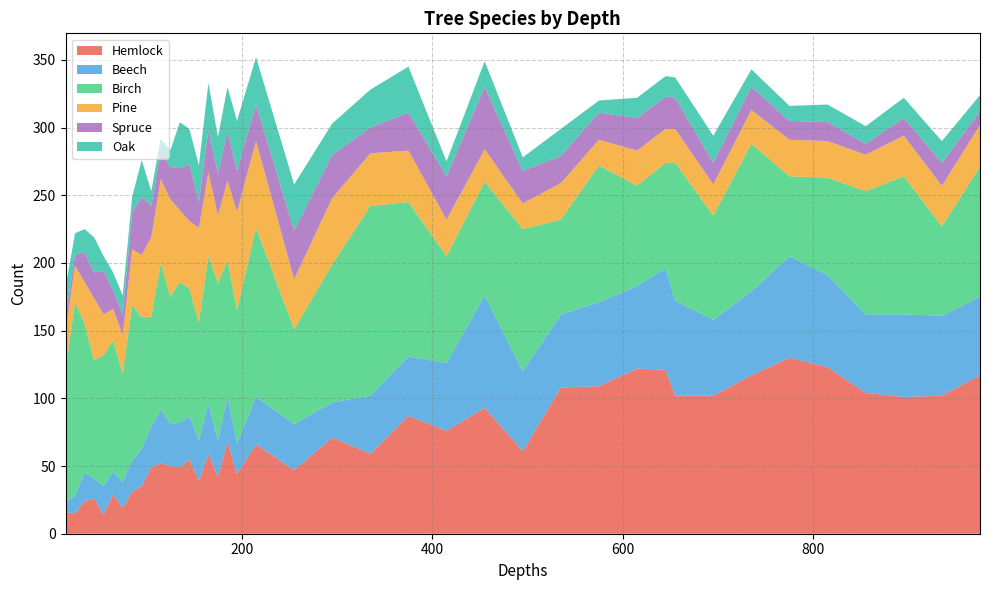

Reading right to left, extract all data points from this chart.

Hemlock: 975=117	935=102	895=101	855=104	815=123	775=130	735=117	695=102	655=102	645=121	615=122	575=109	535=108	495=61	455=93	415=76	375=87	335=59	295=71	255=47	215=66	195=44	185=68	175=42	165=59	155=39	145=55	135=49	125=50	115=52	105=49	95=35	85=31	75=19	65=29	55=14	45=26	35=24	25=15	15=16
Beech: 975=58	935=59	895=61	855=58	815=68	775=75	735=62	695=56	655=70	645=75	615=61	575=62	535=54	495=59	455=83	415=50	375=44	335=43	295=26	255=34	215=35	195=23	185=33	175=27	165=37	155=30	145=32	135=33	125=31	115=40	105=30	95=28	85=23	75=19	65=17	55=21	45=15	35=21	25=13	15=7
Birch: 975=96	935=66	895=102	855=91	815=72	775=59	735=109	695=77	655=102	645=78	615=74	575=101	535=70	495=105	455=84	415=79	375=114	335=140	295=102	255=70	215=125	195=98	185=101	175=116	165=109	155=87	145=94	135=104	125=94	115=108	105=81	95=97	85=115	75=80	65=97	55=97	45=87	35=110	25=143	15=98
Pine: 975=31	935=30	895=30	855=27	815=27	775=27	735=25	695=23	655=25	645=25	615=26	575=19	535=27	495=19	455=24	415=27	375=38	335=39	295=49	255=37	215=64	195=73	185=59	175=50	165=62	155=70	145=50	135=53	125=72	115=62	105=59	95=46	85=41	75=29	65=23	55=30	45=46	35=31	25=27	15=29
Spruce: 975=10	935=17	895=13	855=8	815=14	775=14	735=17	695=16	655=23	645=24	615=24	575=20	535=20	495=24	455=46	415=32	375=28	335=19	295=32	255=36	215=27	195=30	185=36	175=31	165=31	155=19	145=42	135=31	125=24	115=21	105=23	95=43	85=27	75=15	65=14	55=32	45=19	35=22	25=8	15=10
Oak: 975=12	935=16	895=15	855=13	815=13	775=11	735=13	695=20	655=15	645=15	615=15	575=9	535=20	495=10	455=19	415=11	375=34	335=28	295=23	255=34	215=35	195=37	185=33	175=27	165=35	155=27	145=26	135=34	125=12	115=9	105=11	95=27	85=12	75=14	65=13	55=11	45=26	35=17	25=16	15=22